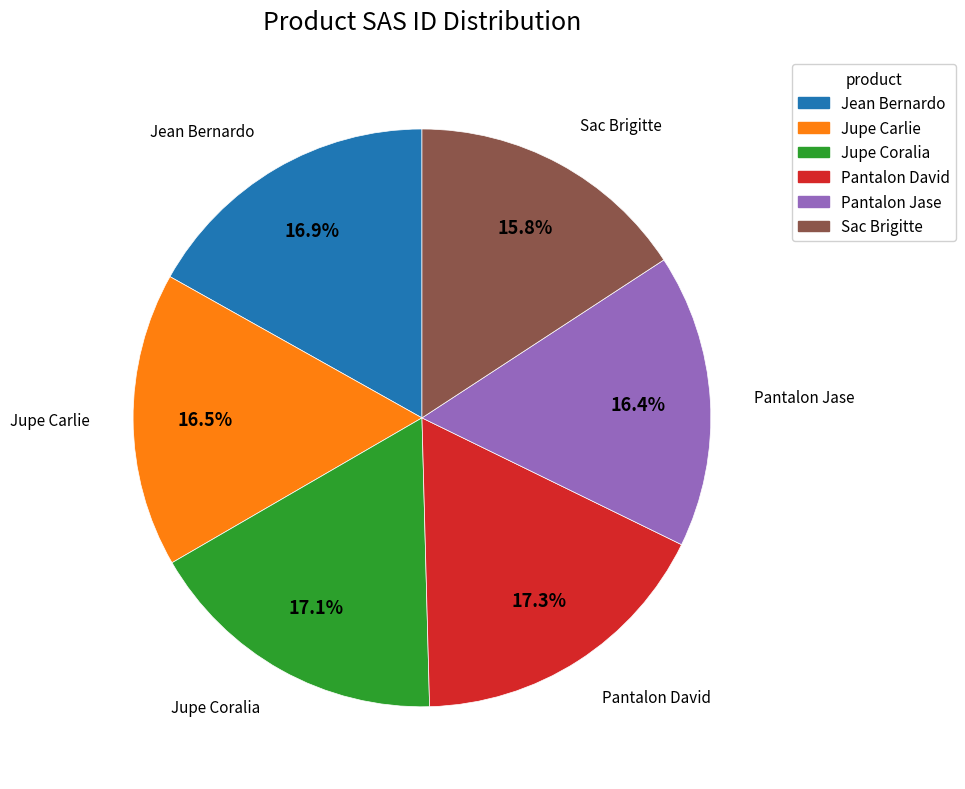

The Pantalon Jase slice represents 16% of the pie. True or false?

True